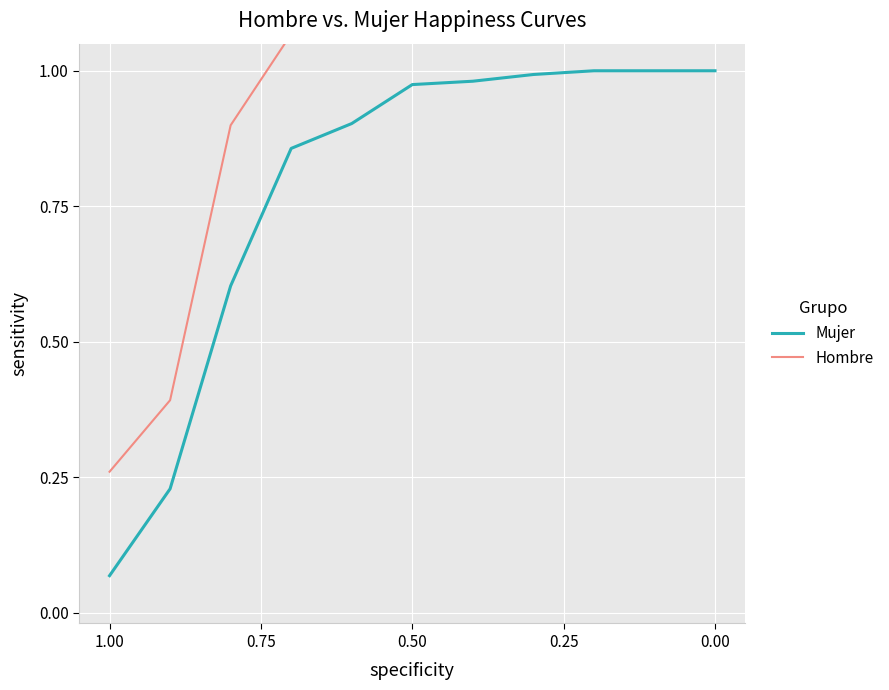

The Mujer series shows 0.1 at 1.00. True or false?

True